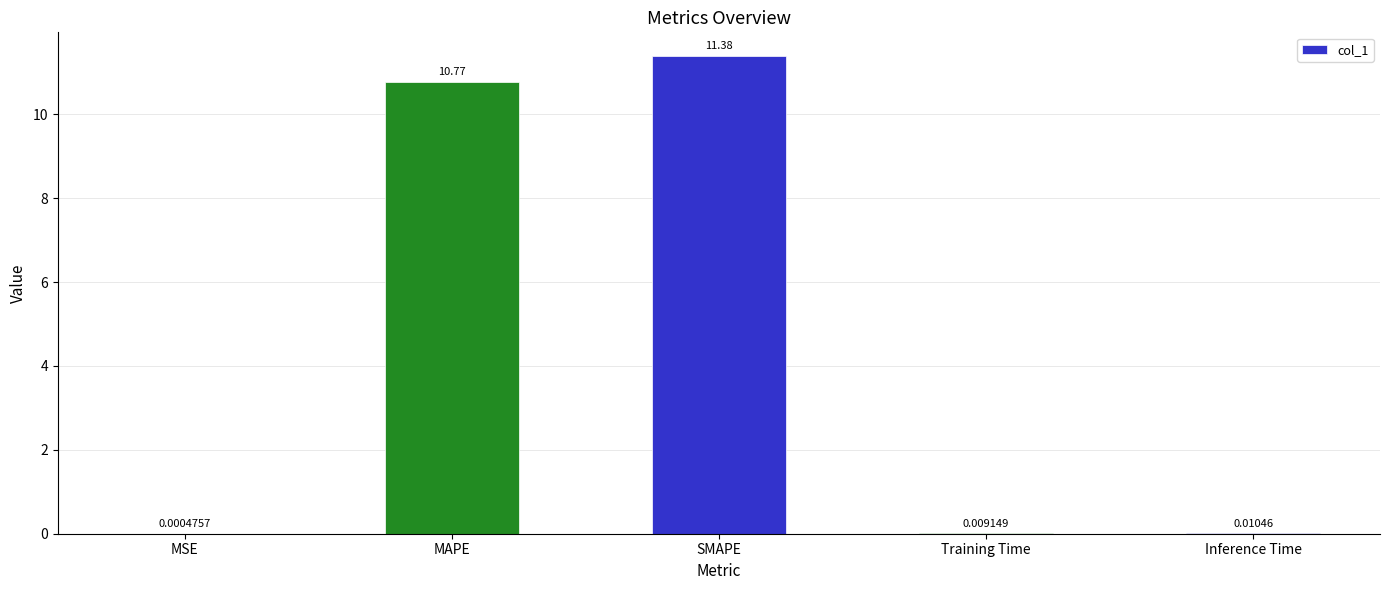

Where is the data nearest to the value 5?

Inference Time